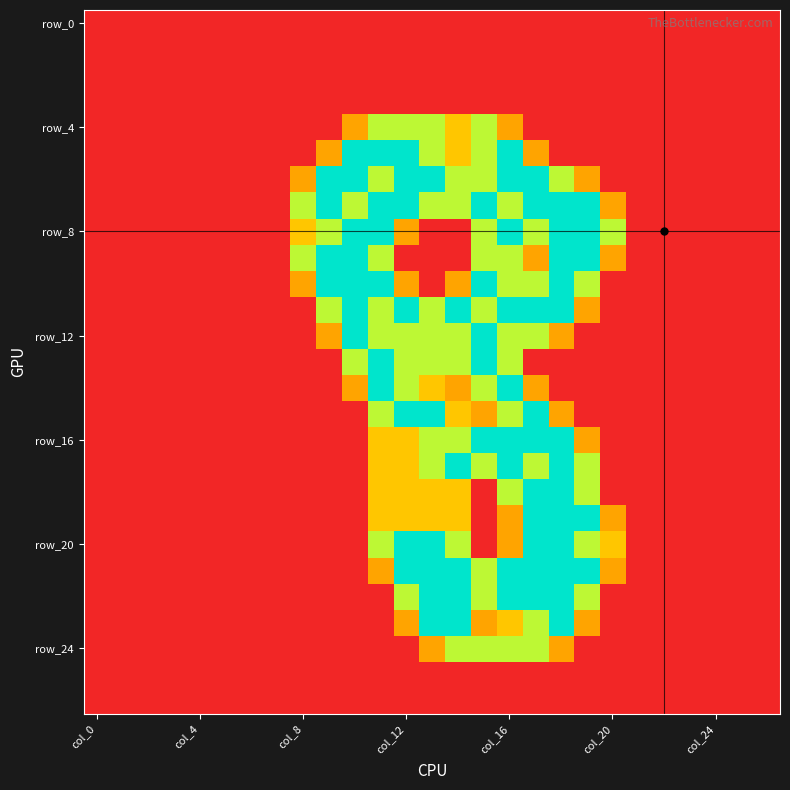

Which category has the highest value across all series?

10